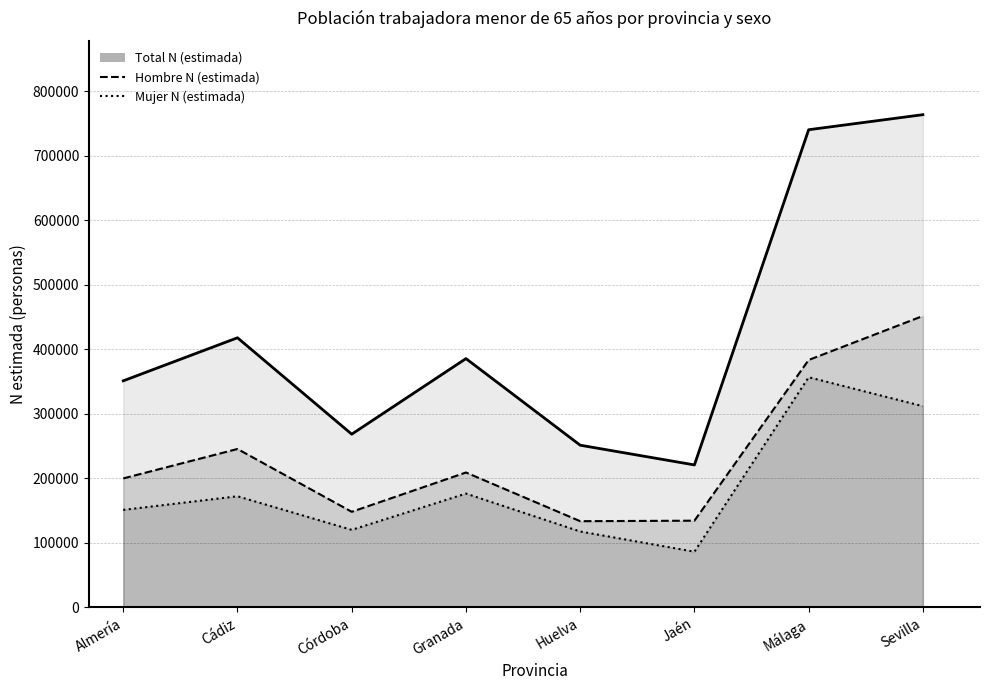

At which label is Hombre N (estimada) closest to 292803?

Cádiz